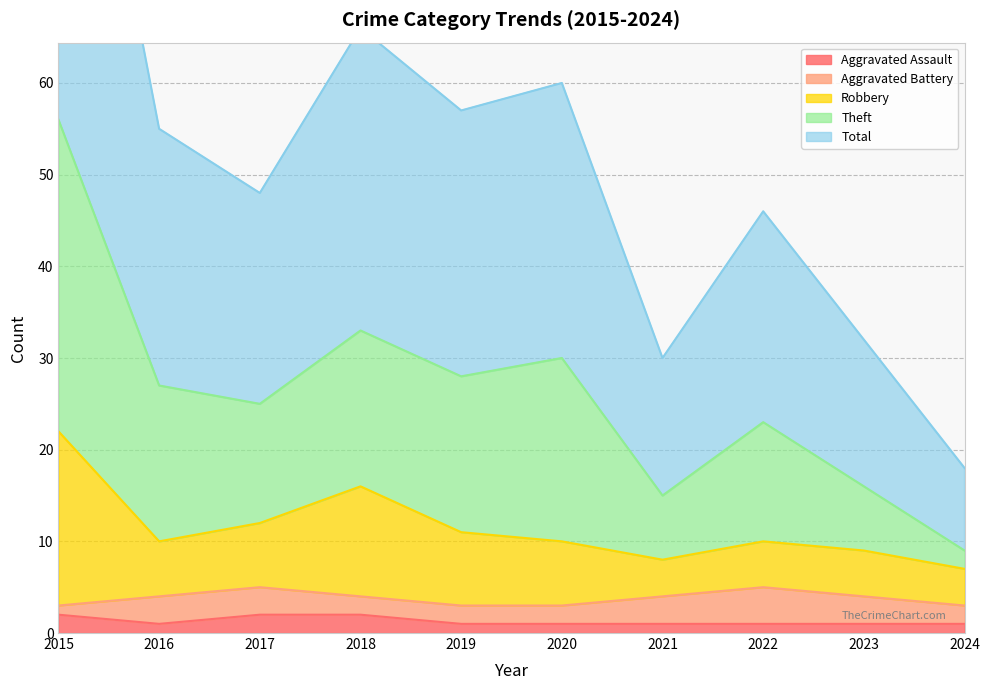

Does the chart display data point markers on the line(s)?

No